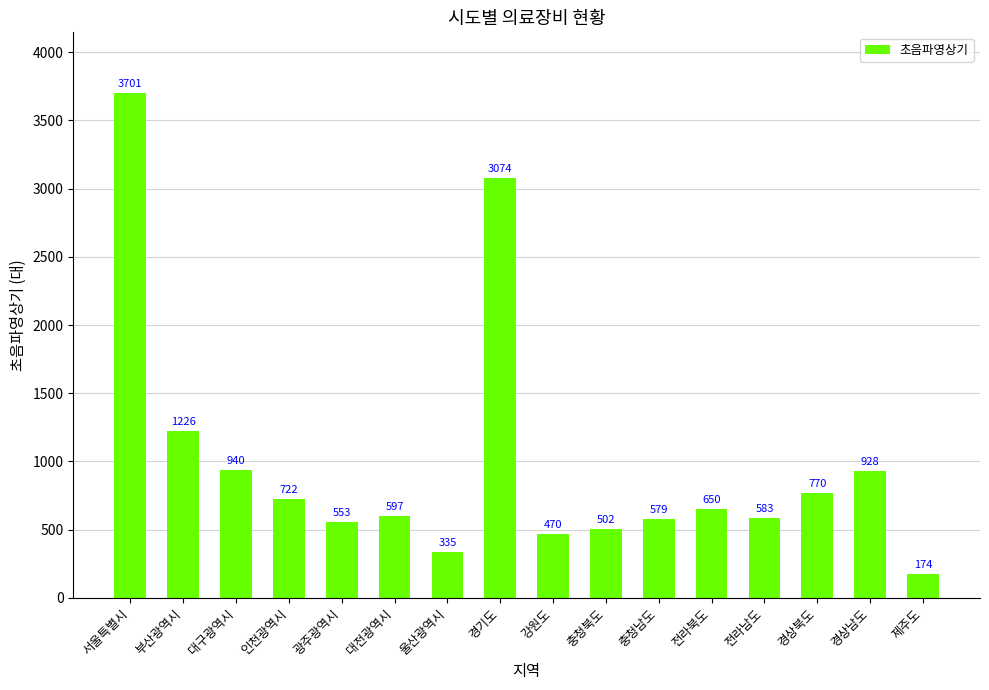

What is the maximum value shown in the chart?

3701